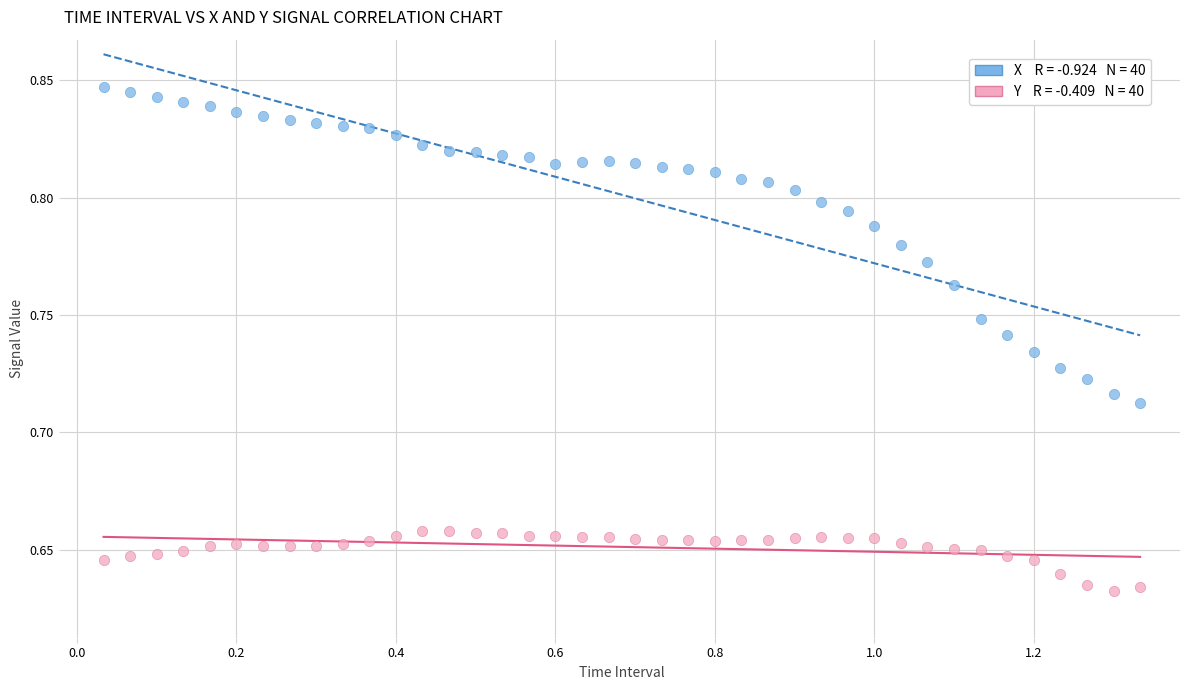

Across all data points, what is the range of X values (max minus min)?

1.3